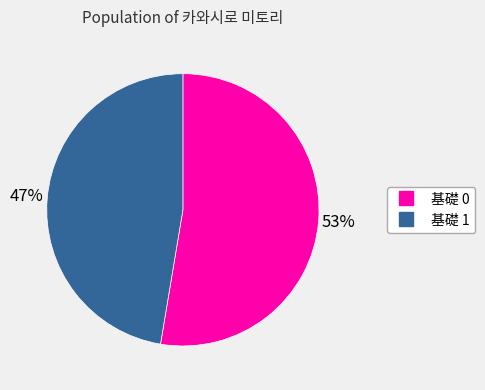

To the nearest percent, what is the combined percentage of 基礎 1 and 基礎 0?

100%